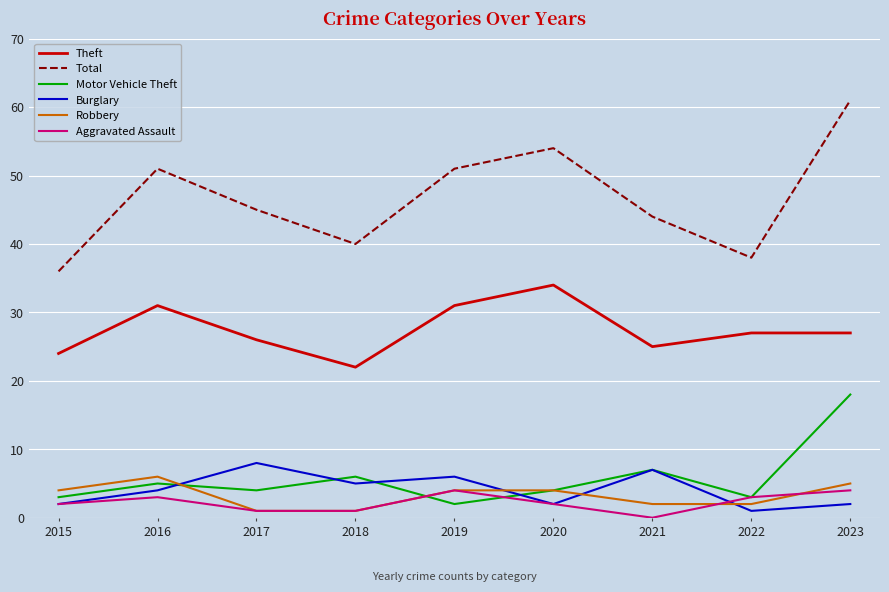

True or false: Total and Robbery cross at least once.

False